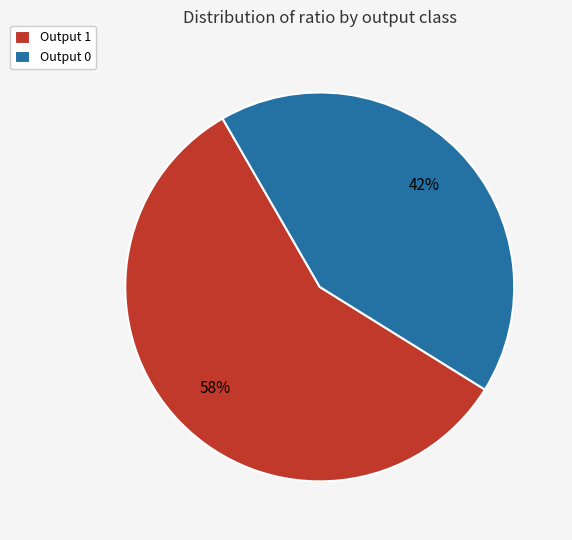

Is it true that Output 0 is 36% of the pie?

False